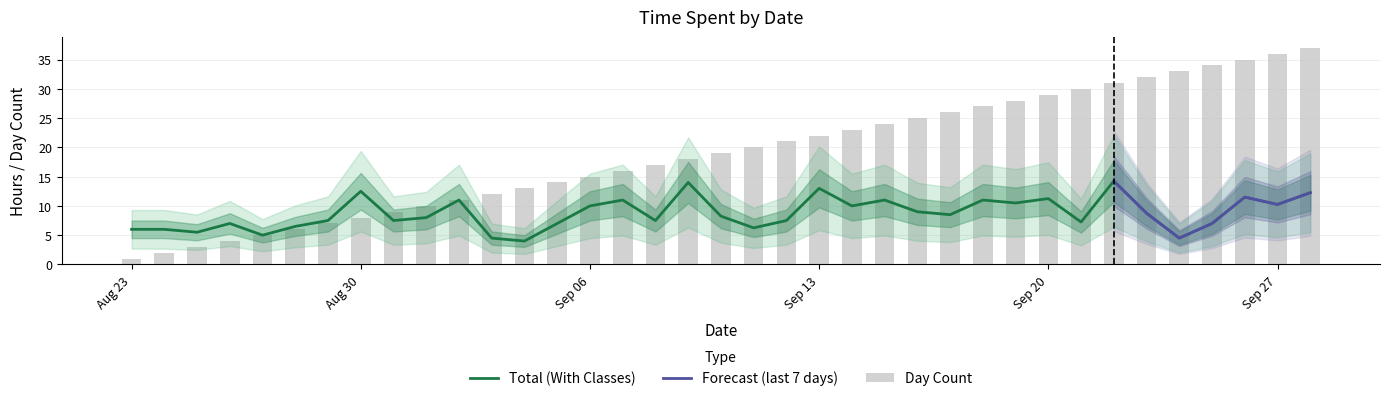

What is the average value of the Day Count series?

19.0